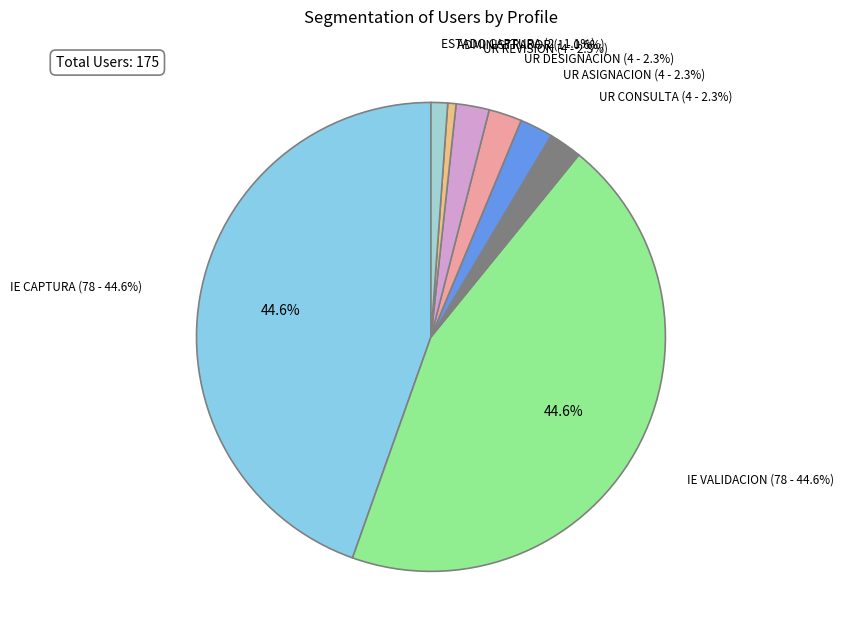

True or false: PERFIL IE VALIDACION accounts for 30% of the total.

False